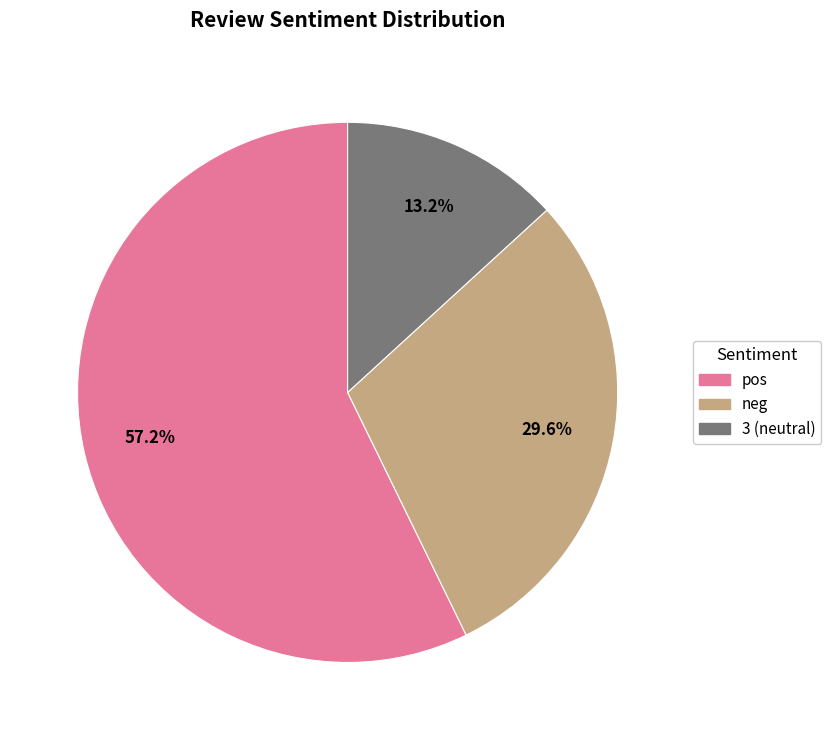

How much of the chart is everything except 3?

86.8%